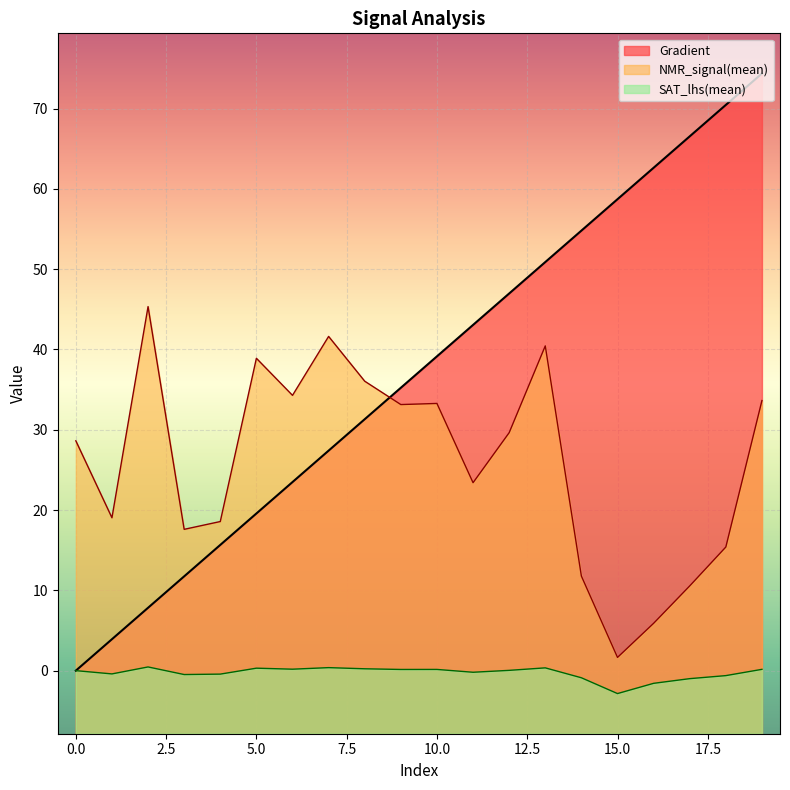

Does the chart display data point markers on the line(s)?

No